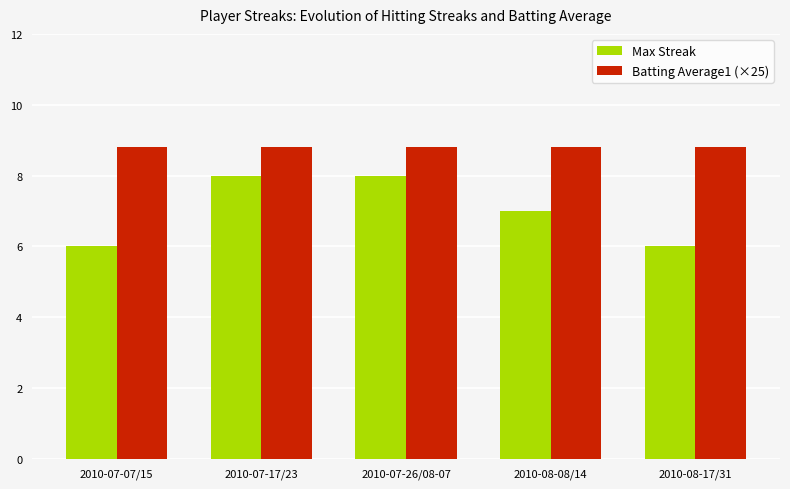

What is the lowest value of the Max Streak series?

6.0